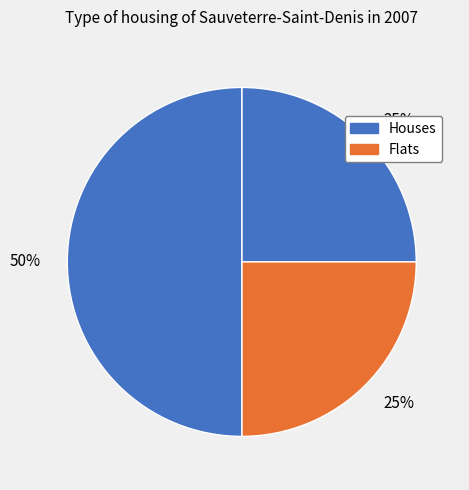

Count the number of slices in the pie.

3